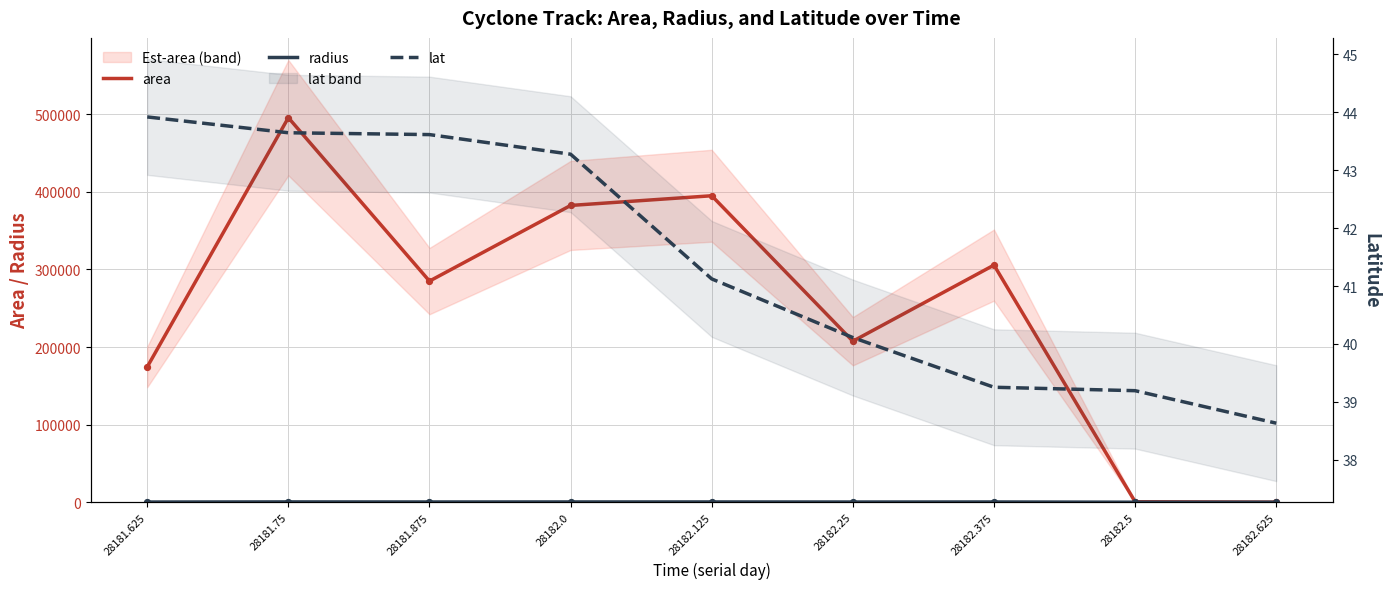

Is the value of lat at 28181.875 greater than the value of radius at 28181.625?

No